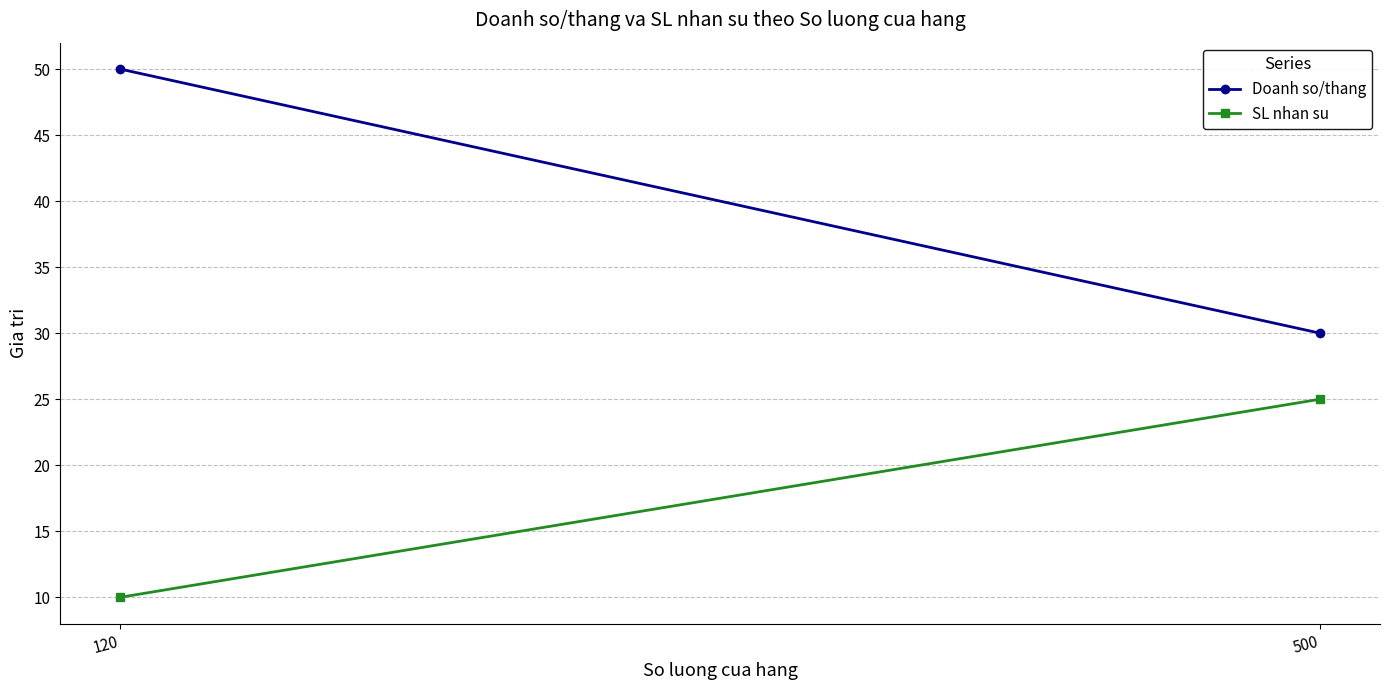

Reading left to right, what are all the values shown in this chart?

Doanh so/thang: 120=50	500=30
SL nhan su: 120=10	500=25